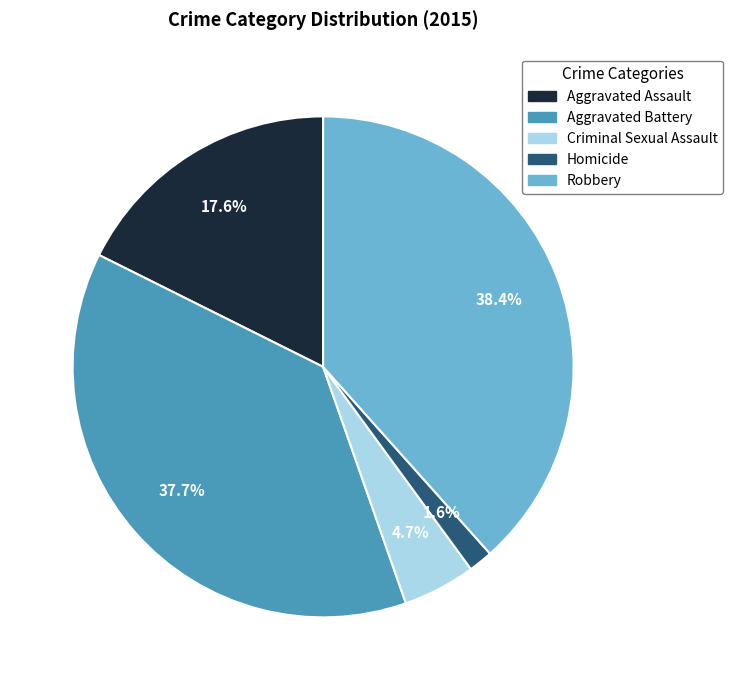

Which category has the smallest portion of the pie?

Homicide